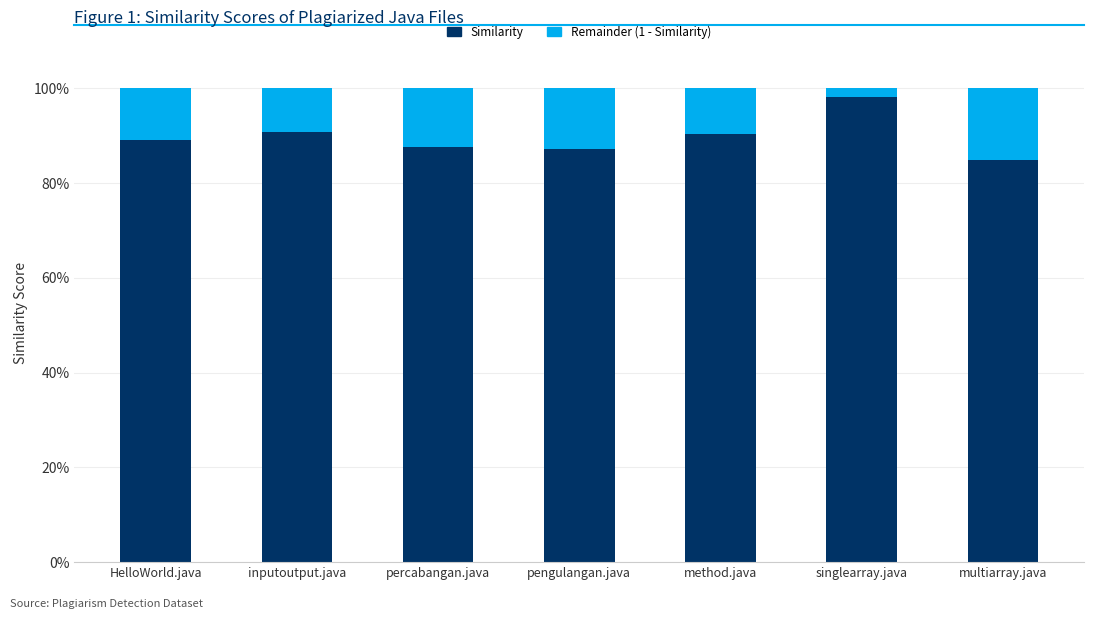

Read the Similarity value at percabangan.java.

0.9